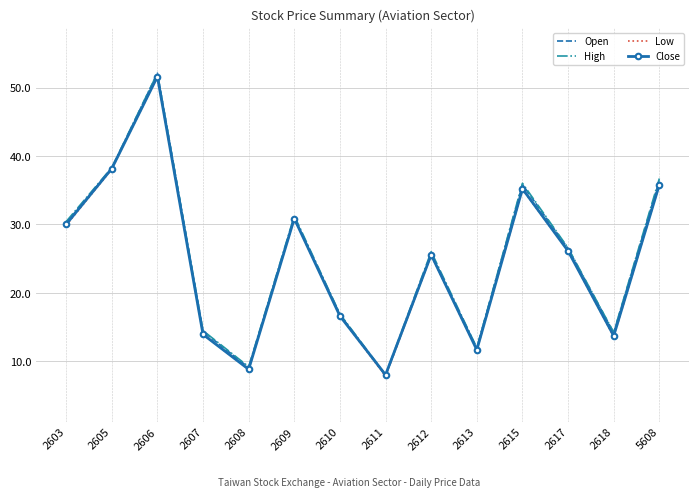

What is the maximum value for Open?

52.1